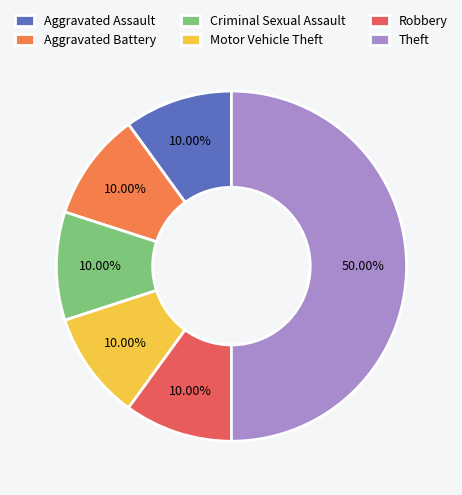

To the nearest percent, what percentage of the pie is Criminal Sexual Assault?

10%